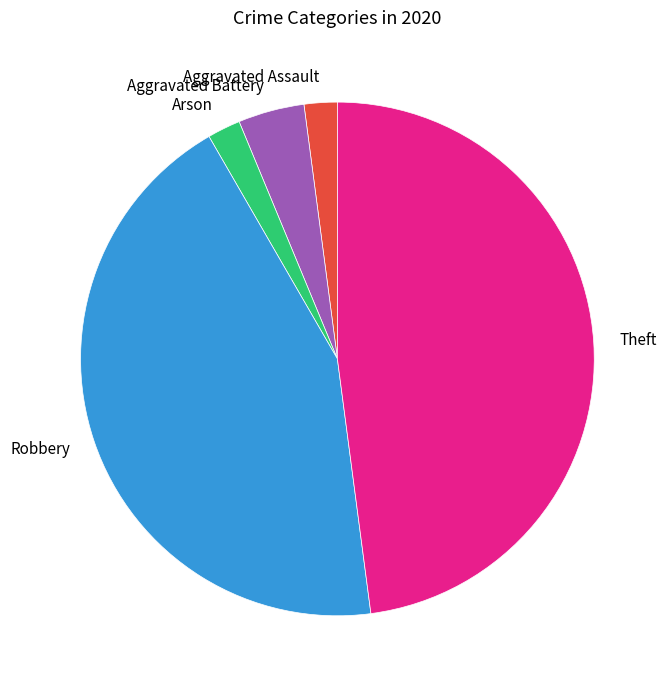

The Arson slice represents 2% of the pie. True or false?

True